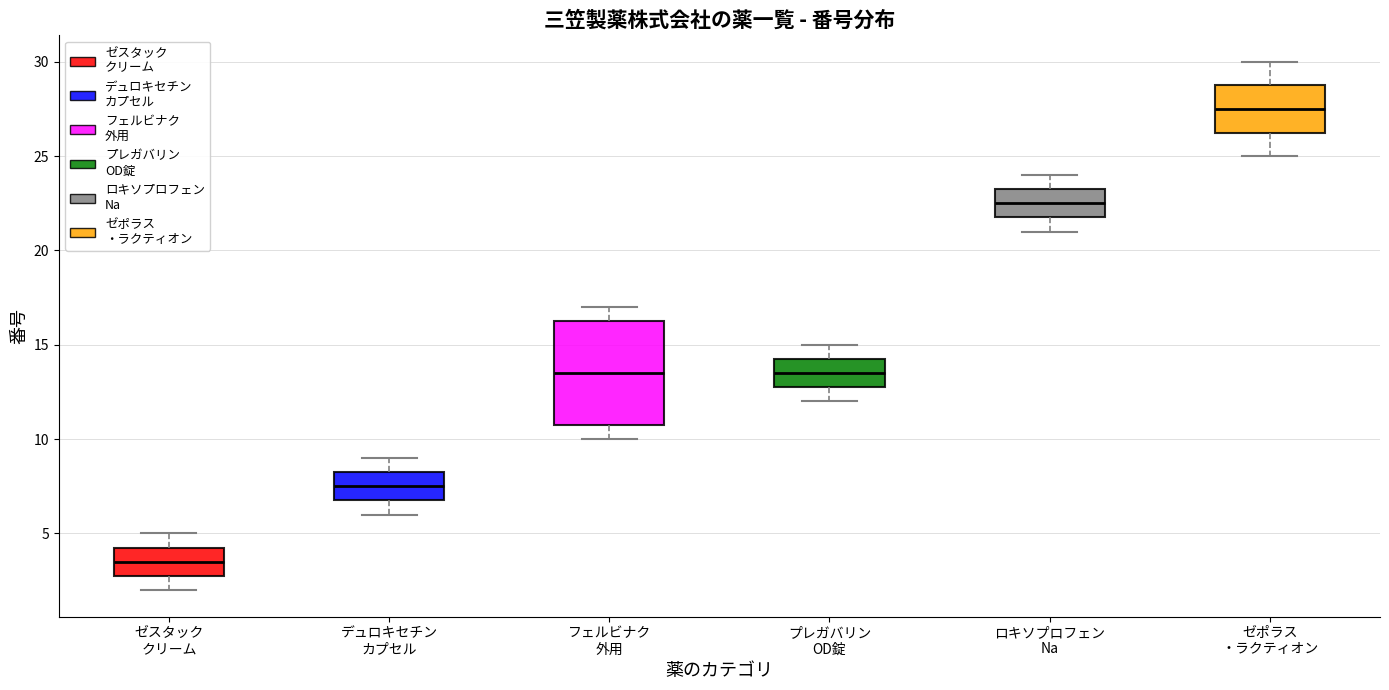

Comparing the boxes themselves (not the whiskers), which one is the tallest?

フェルビナク 外用